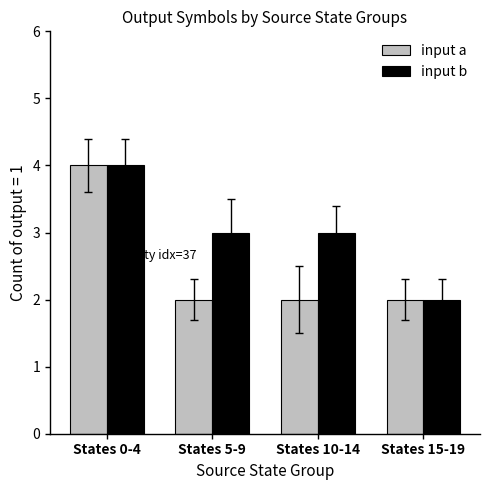

Does the chart contain any negative values?

No